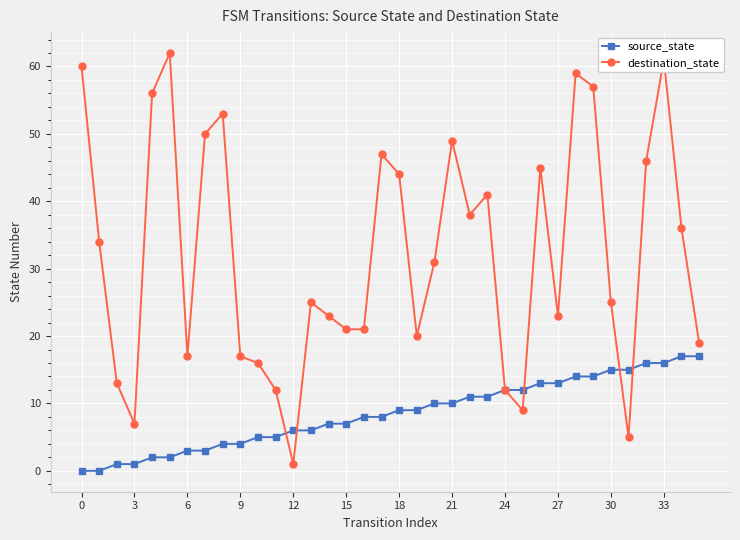

At how many categories does at least one series exceed 35?

16